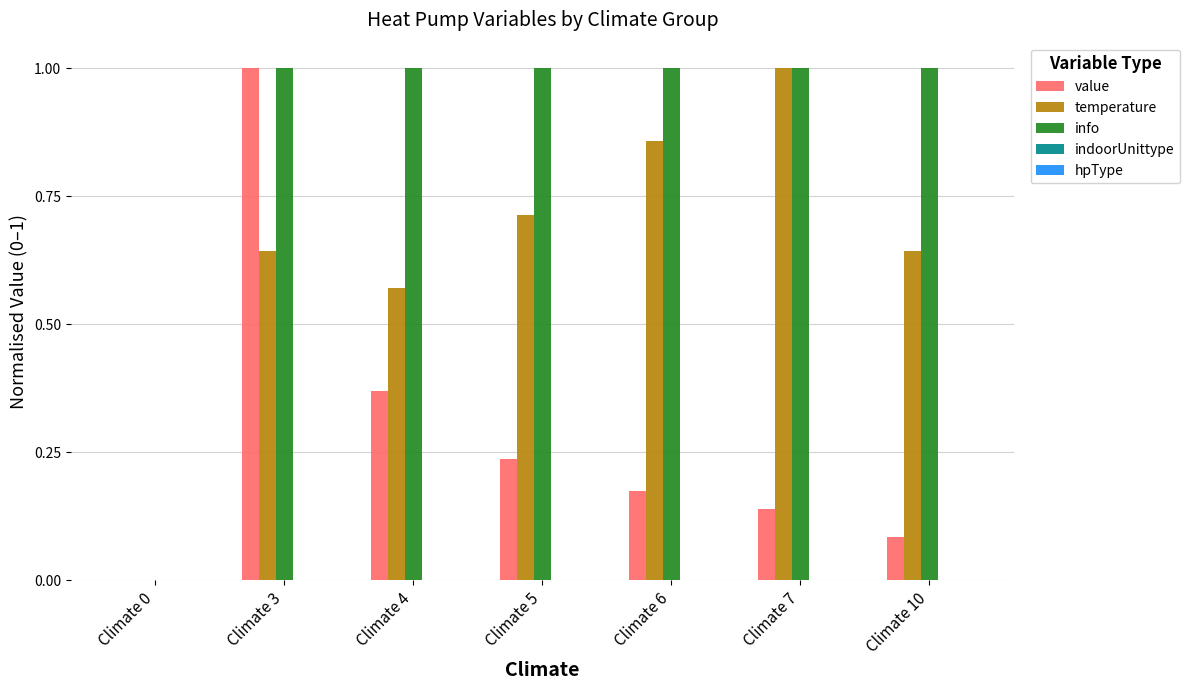

Is it true that info equals -0.4 at Climate 0?

False